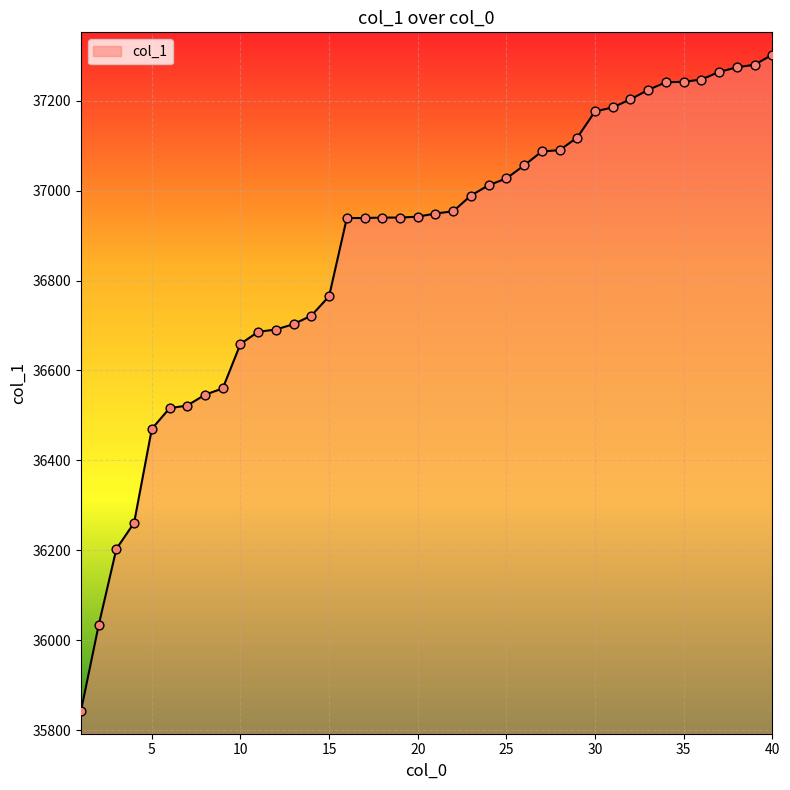

What is the difference between the maximum and minimum values?

1460